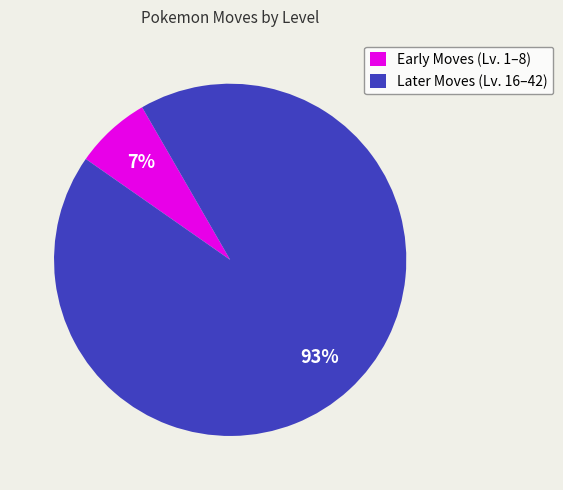

What is the majority slice?

Later Moves (Lv. 16–42)